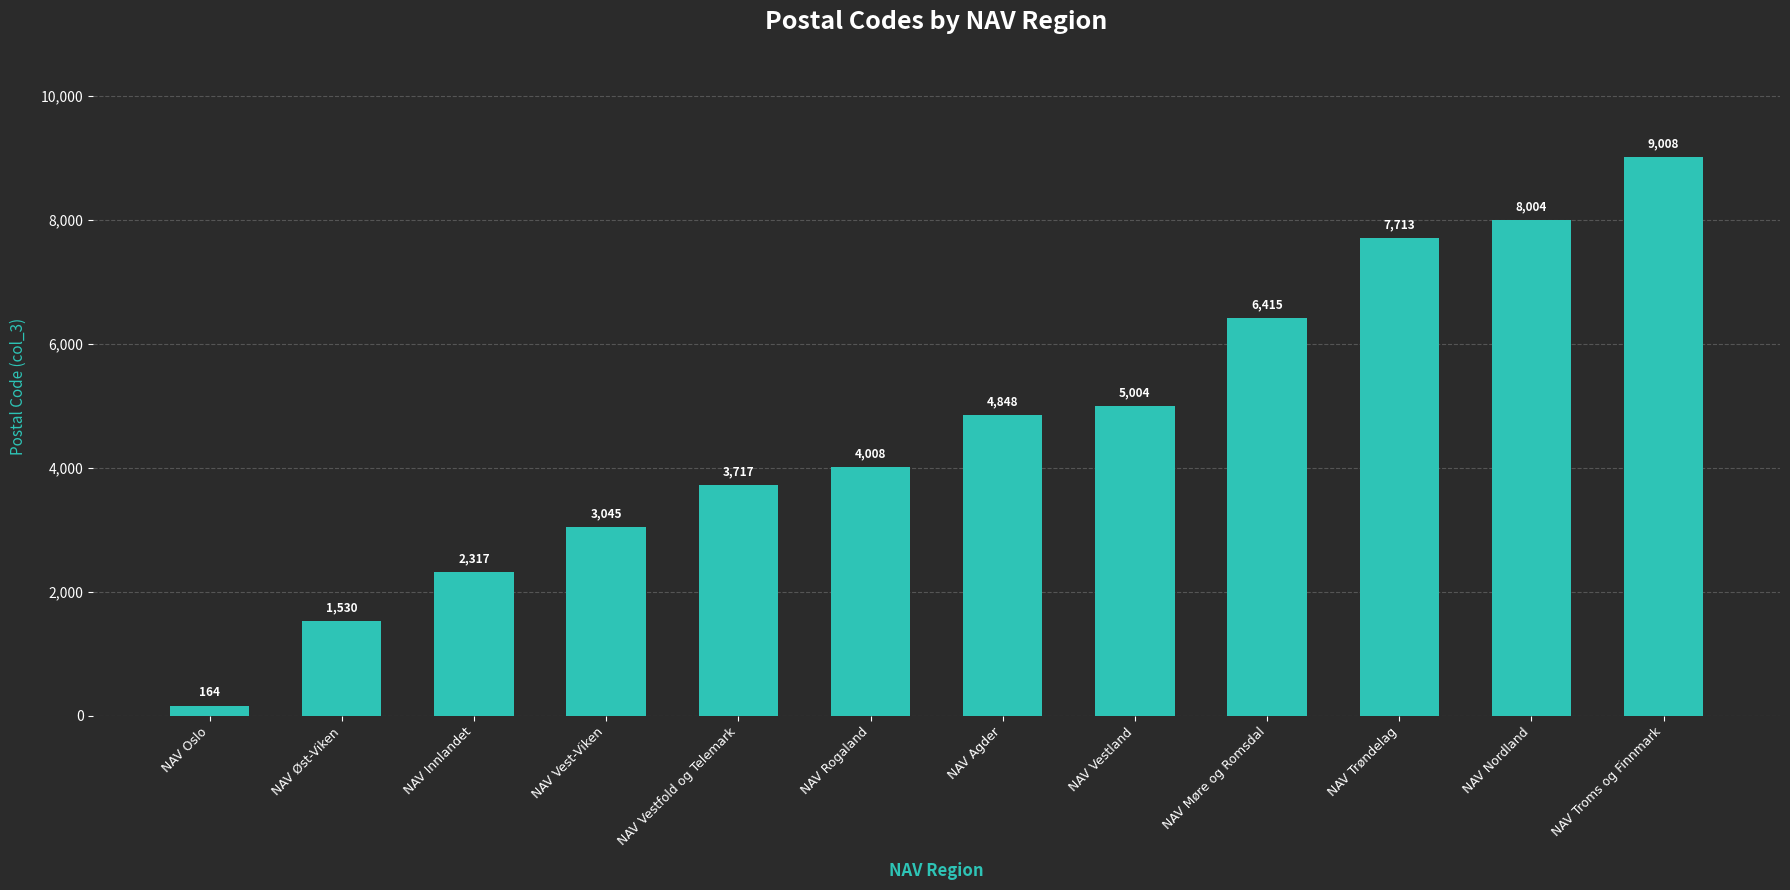

List the labels in order of value, largest first.

NAV Troms og Finnmark, NAV Nordland, NAV Trøndelag, NAV Møre og Romsdal, NAV Vestland, NAV Agder, NAV Rogaland, NAV Vestfold og Telemark, NAV Vest-Viken, NAV Innlandet, NAV Øst-Viken, NAV Oslo